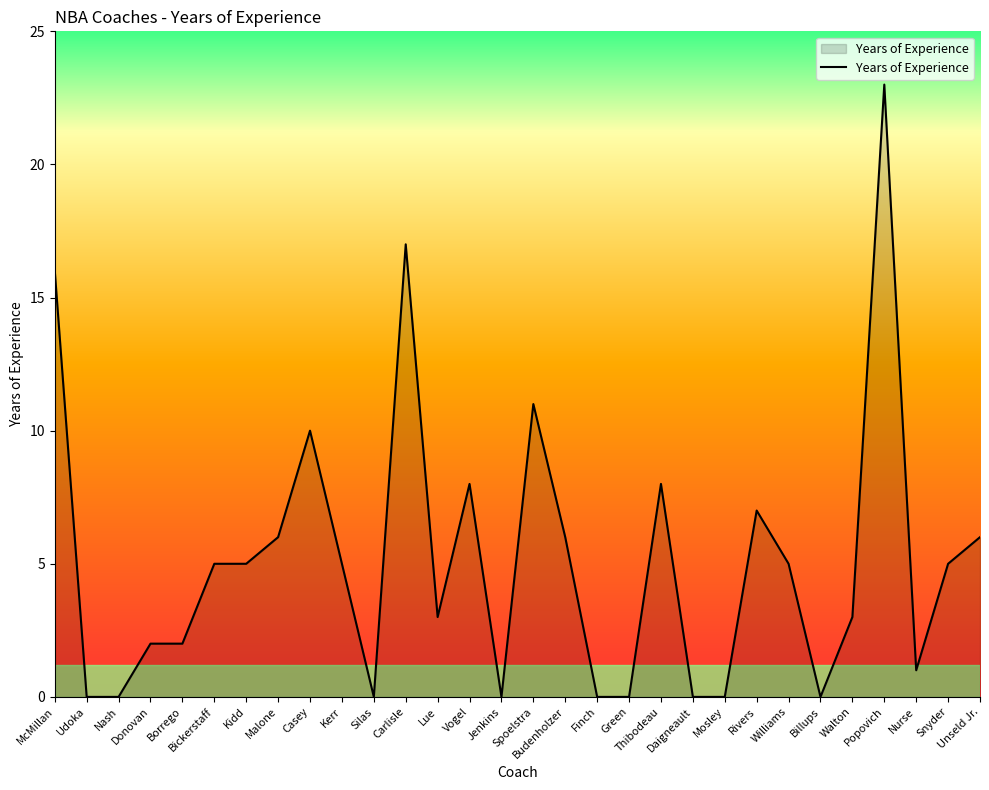

Does the chart display data point markers on the line(s)?

No